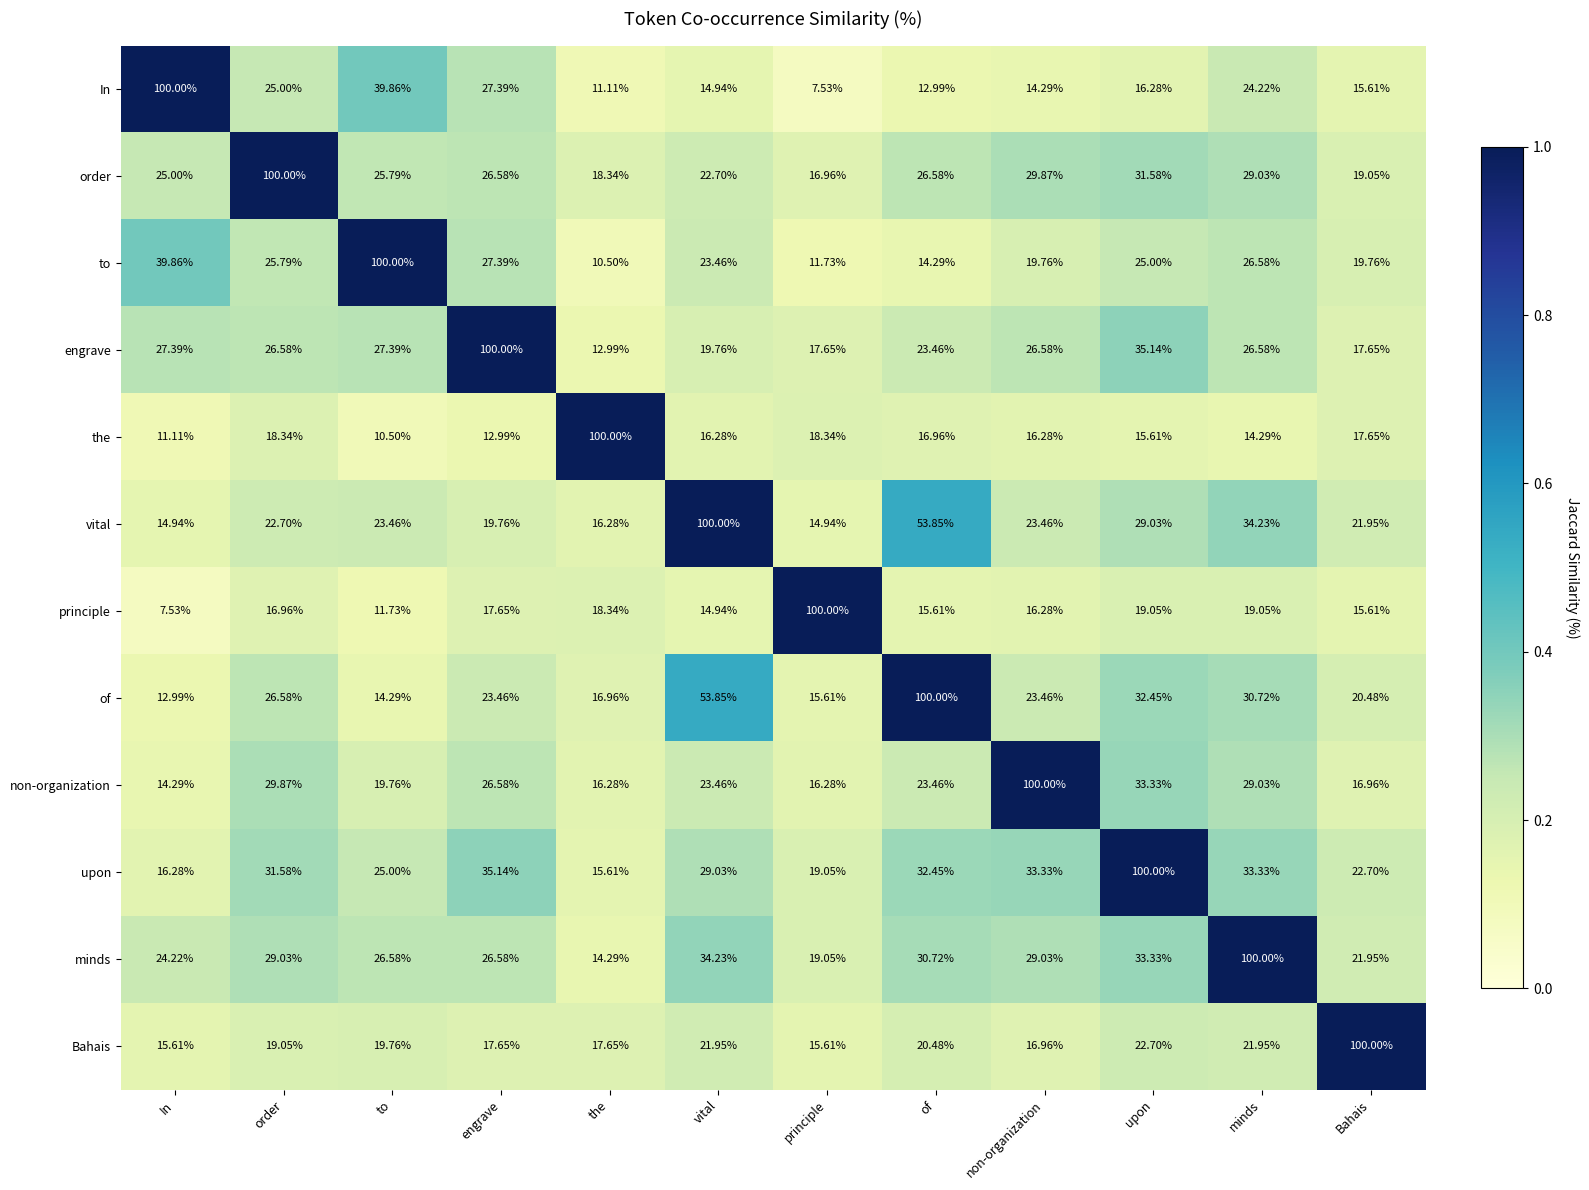

At which label does to reach its minimum?

the